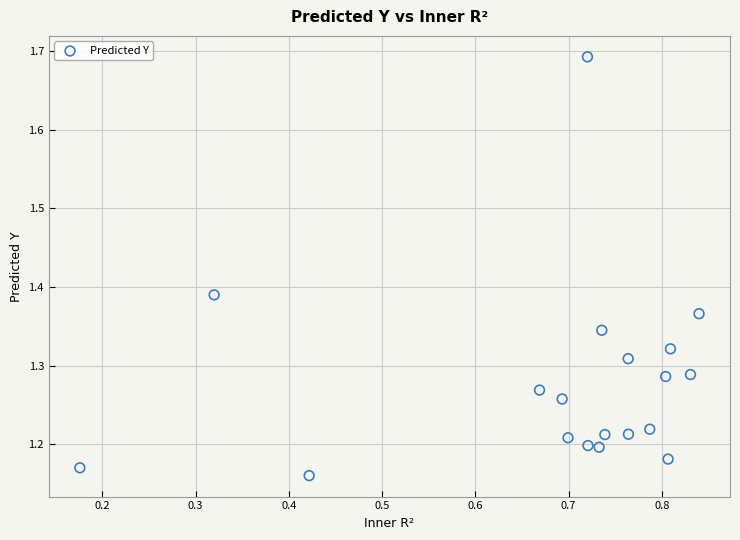

What is the range of Y values (max minus min)?

0.5